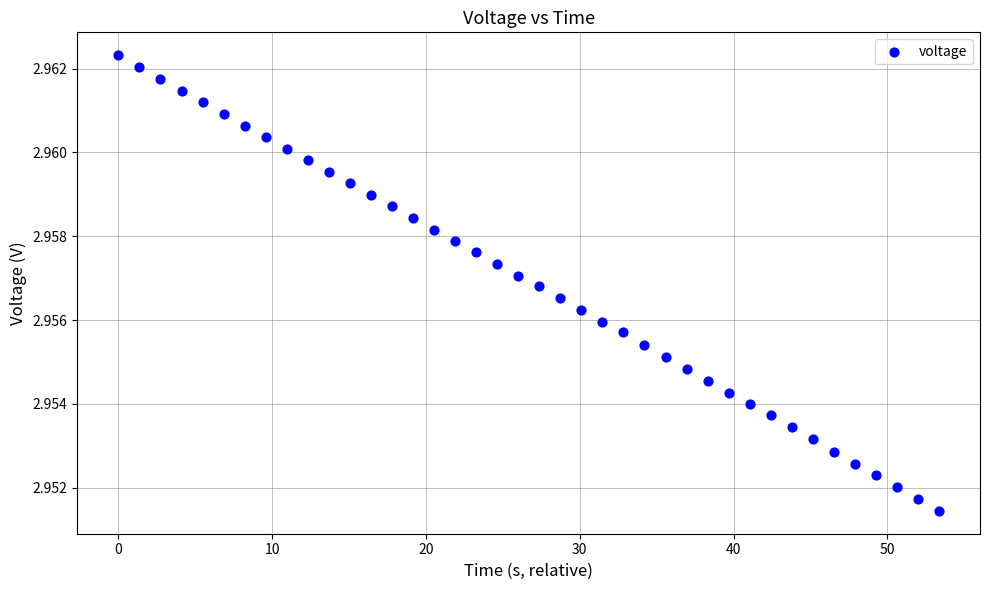

What is the range of X values (max minus min)?

53.4